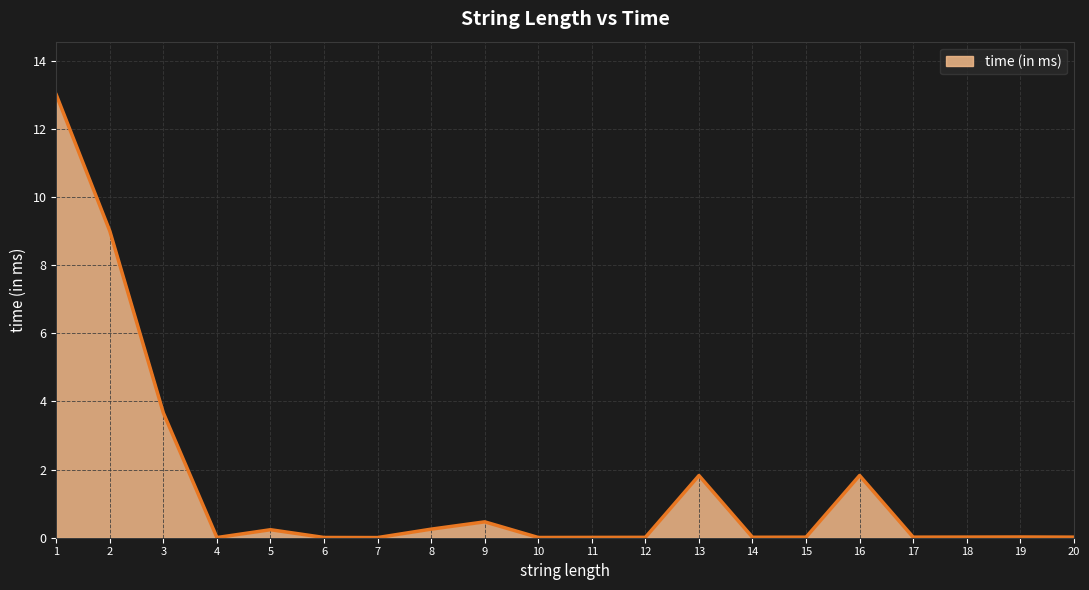

The chart shows a value of 0.0 at 19. True or false?

True